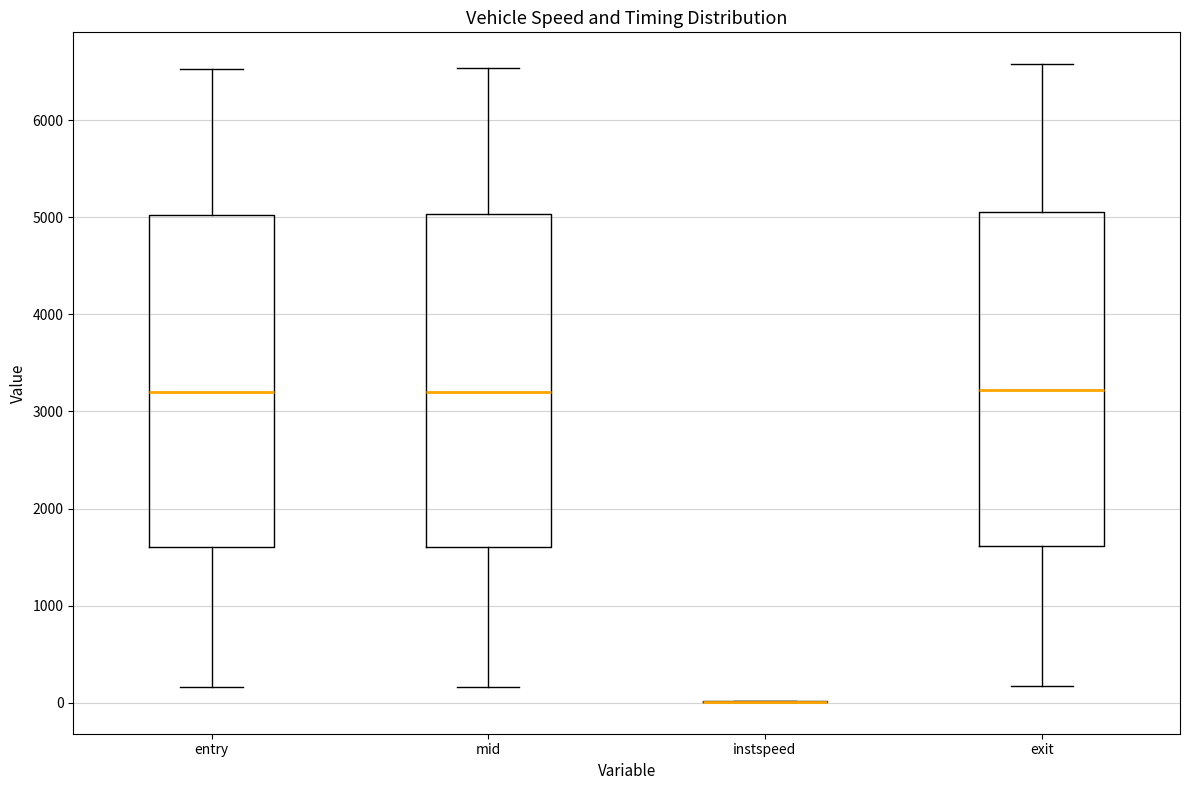

Reading left to right, transcribe this box plot: for each box, give where its median line is, the range the box spans, and where its two whiskers end, as read against the y-axis. The values are not printed on the chart, so give them approximately, as read against the axis.

entry: median 3200, box 1600 to 5000, whiskers 200 to 6500
mid: median 3200, box 1600 to 5000, whiskers 200 to 6500
instspeed: box collapsed to a line at 0, whiskers 0 to 0
exit: median 3200, box 1600 to 5100, whiskers 200 to 6600